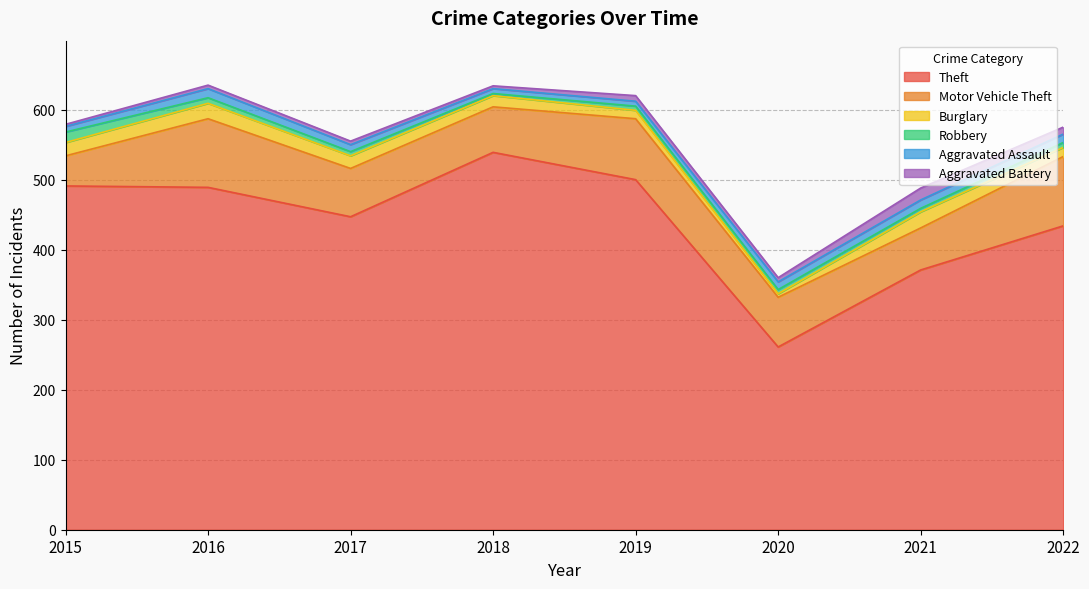

Reading left to right, extract all data points from this chart.

Theft: 491	489	447	539	500	261	371	434
Motor Vehicle Theft: 43	98	69	65	87	71	60	99
Burglary: 19	22	18	16	12	5	23	13
Robbery: 15	8	6	3	6	6	5	7
Aggravated Assault: 8	13	10	7	7	11	12	12
Aggravated Battery: 3	5	5	4	8	6	17	10